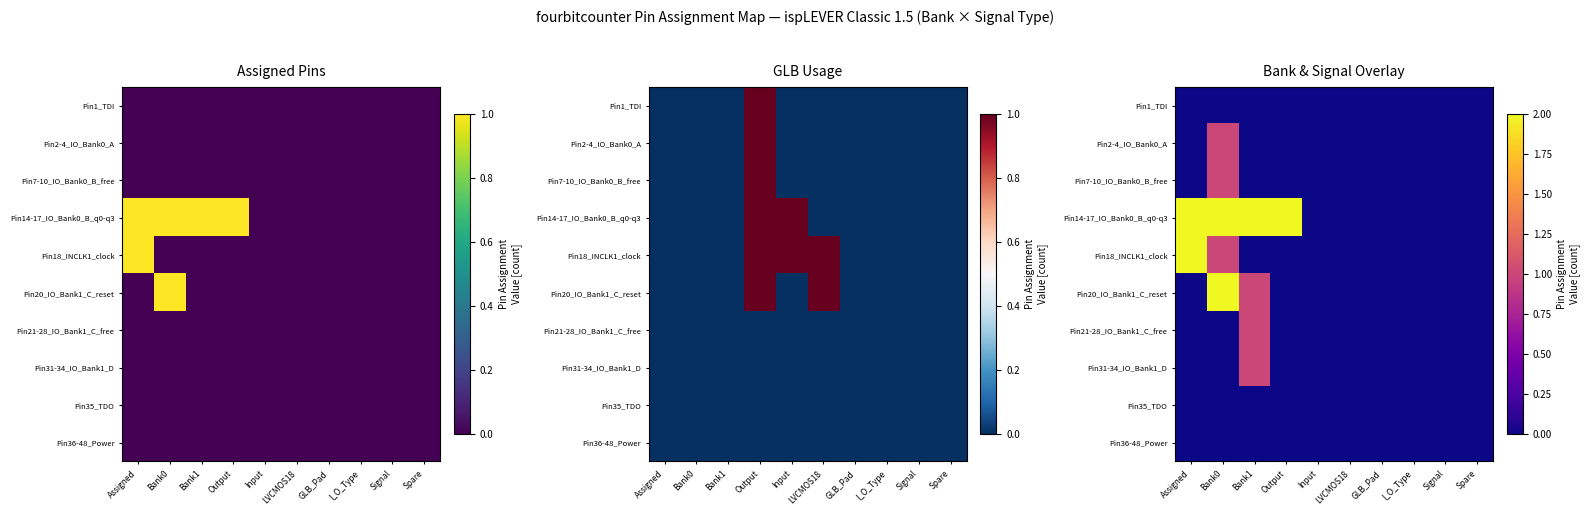

What is the maximum value shown in the chart?

2